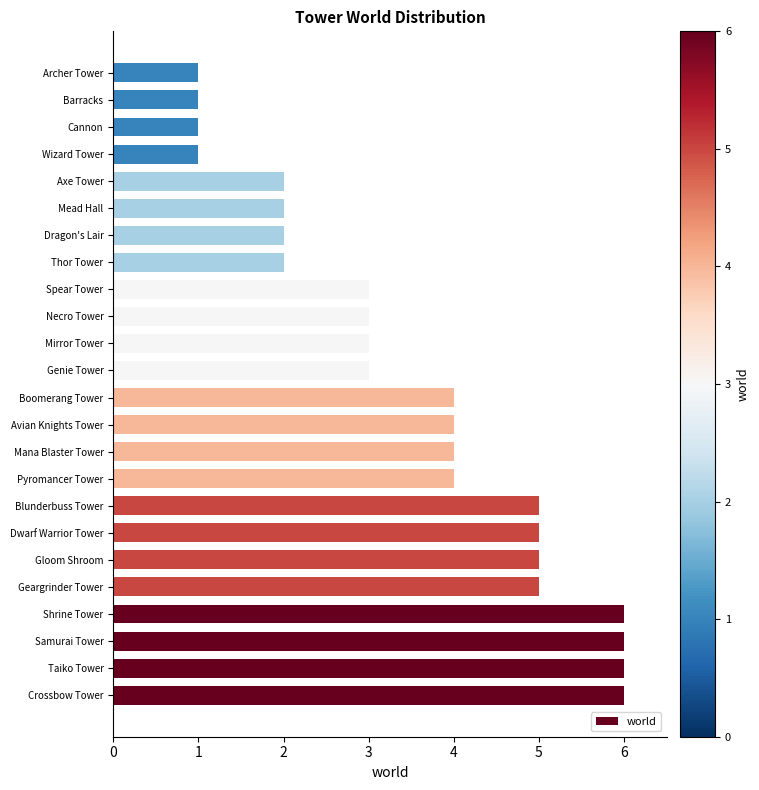

True or false: the data shows 2 at Mead Hall.

True